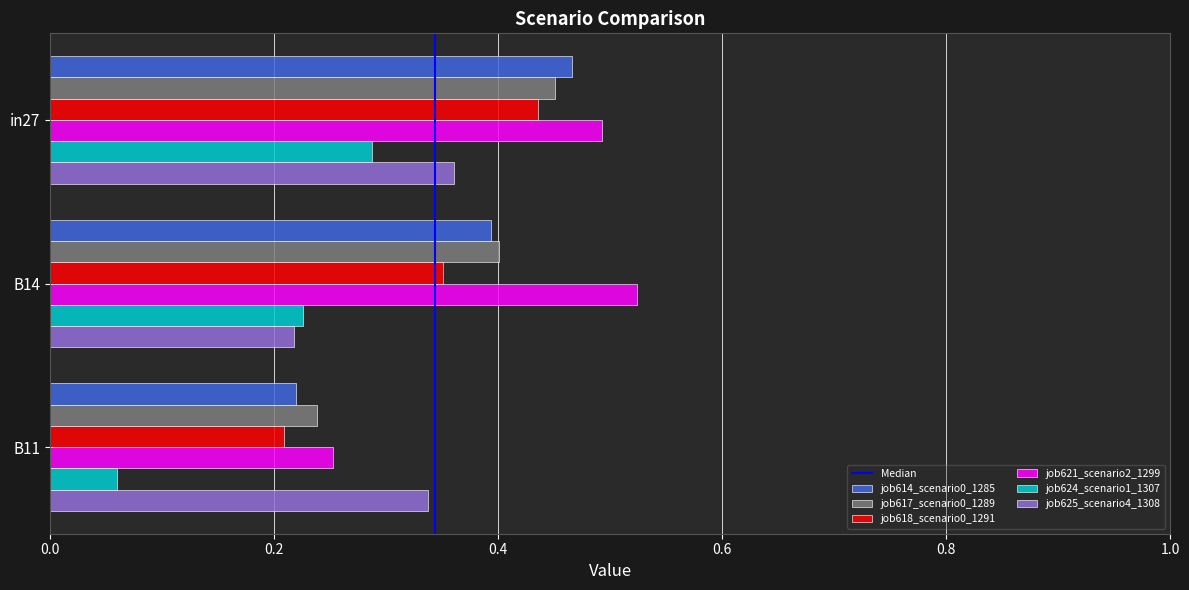

List the labels in order of job621_scenario2_1299 value, largest first.

B14, in27, B11